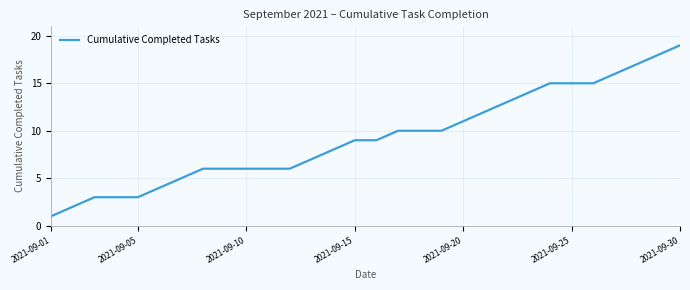

What is the difference between the maximum and minimum values?

18